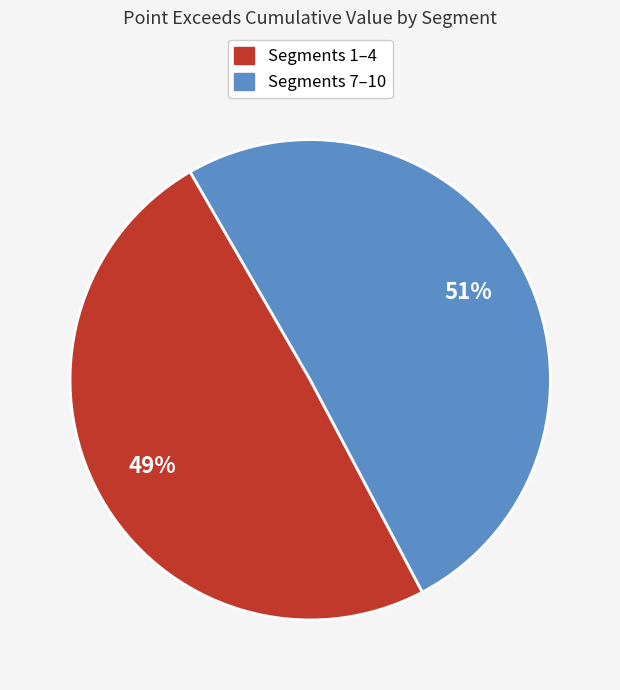

To the nearest percent, what percentage of the pie is Segments 7–10?

51%